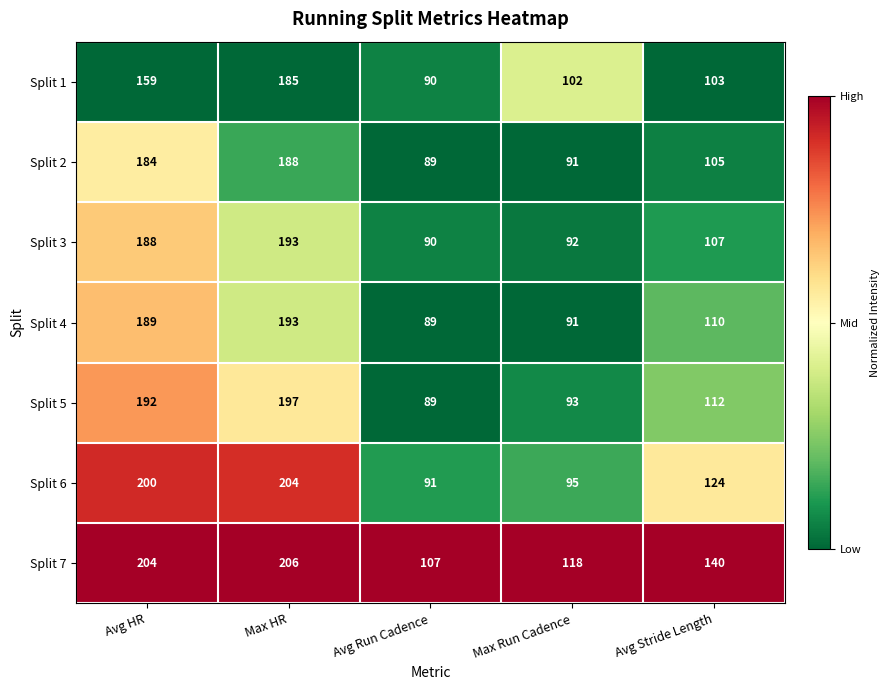

Which label corresponds to the largest value in the chart?

Max HR